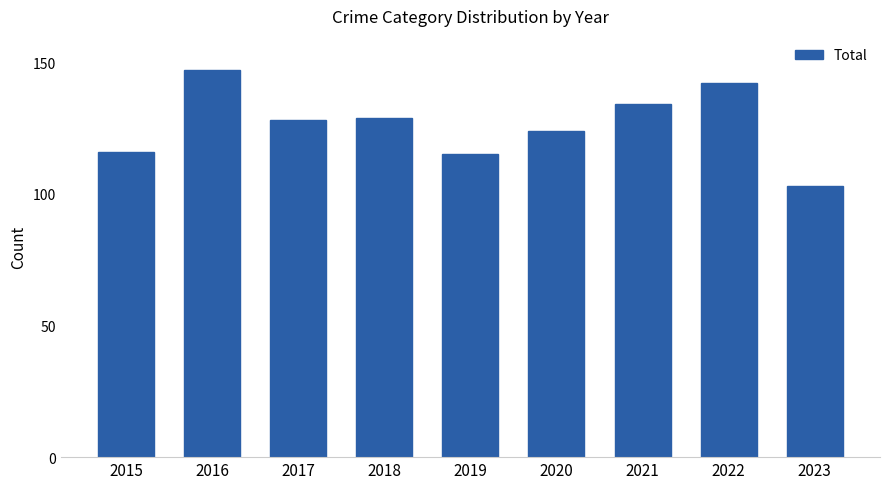

Is it true that the value at 2017 is 128?

True